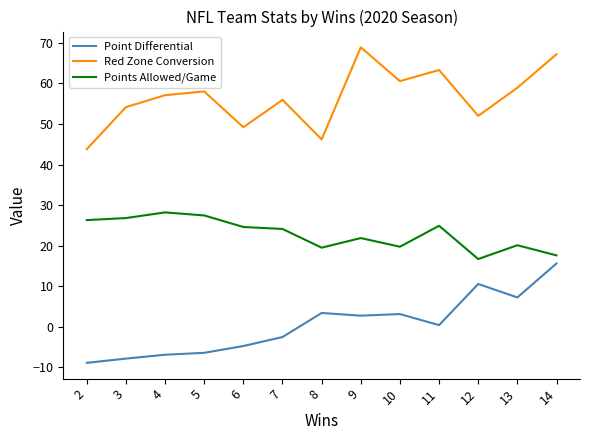

The value of Red Zone Conversion at 12 is 87.7. True or false?

False